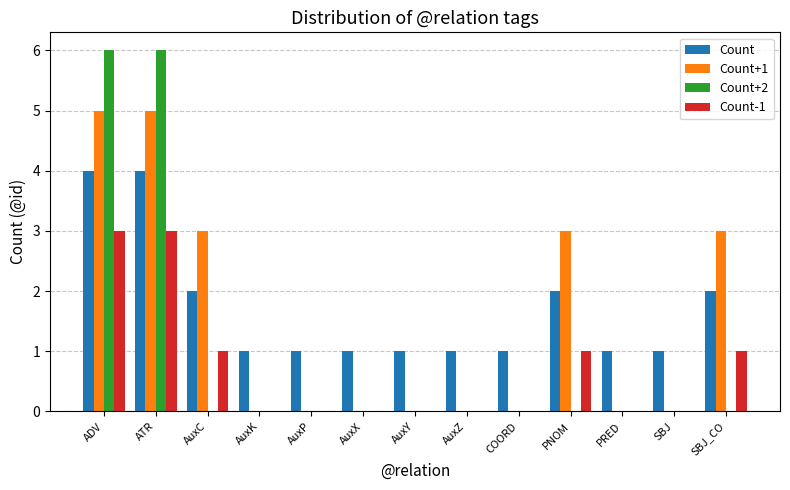

Is the value of Count+1 at PNOM greater than the value of Count+2 at AuxC?

Yes